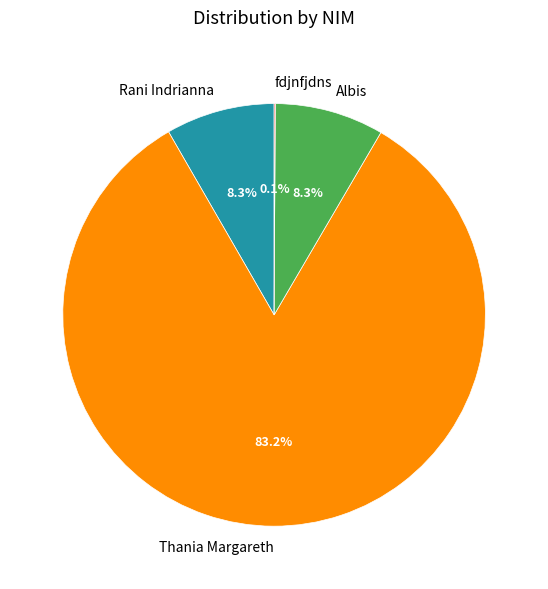

Is it true that Rani Indrianna is 8% of the pie?

True